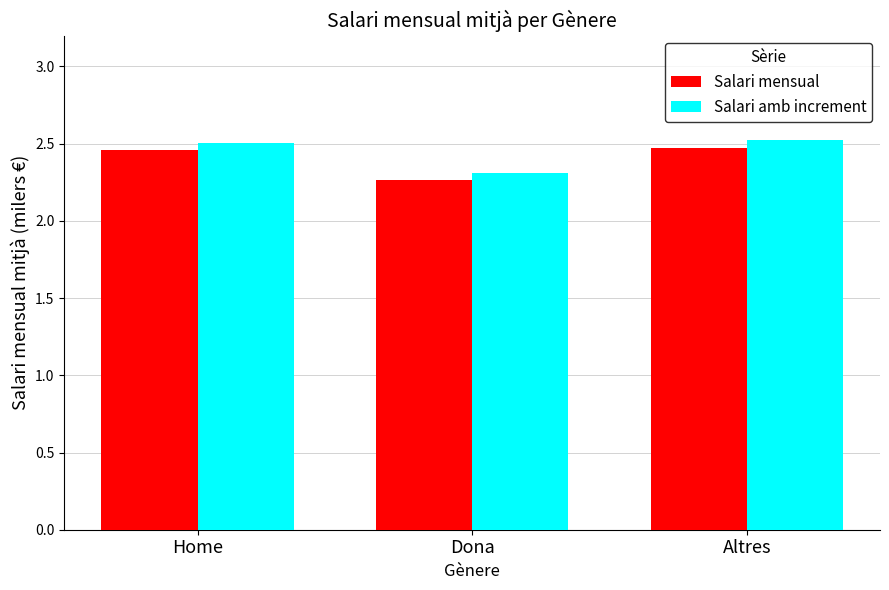

What are all the series names shown in the legend?

Salari mensual, Salari amb increment